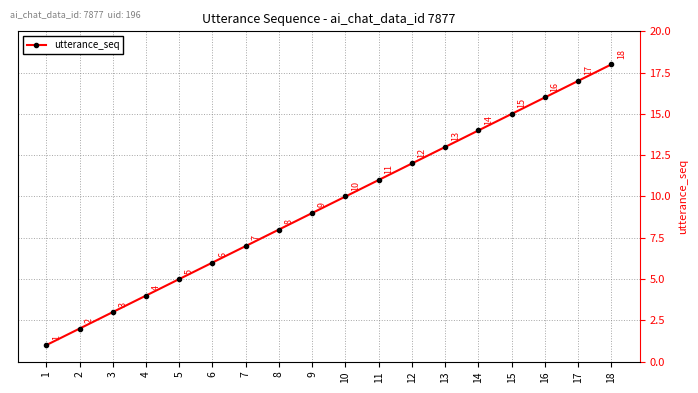

What is the difference between the second highest and minimum values?

16